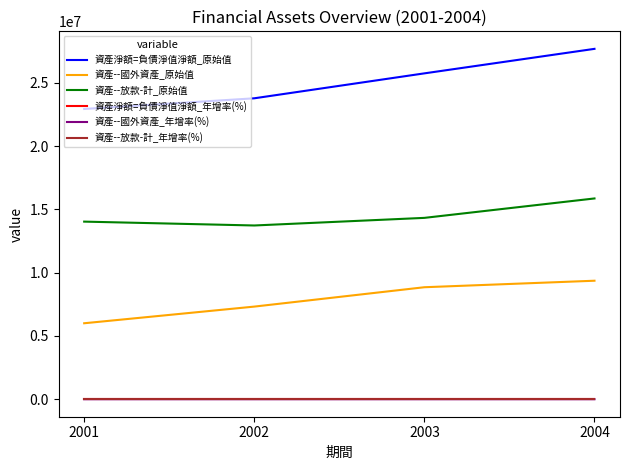

What is the difference between the 資產--國外資產_年增率(%) values at 2003 and 2002?

1.0